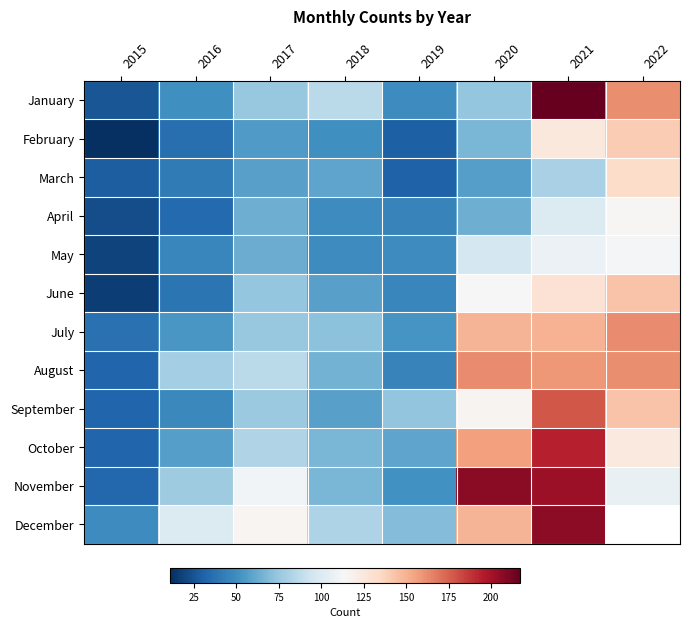

Count the number of data series in this chart.

12